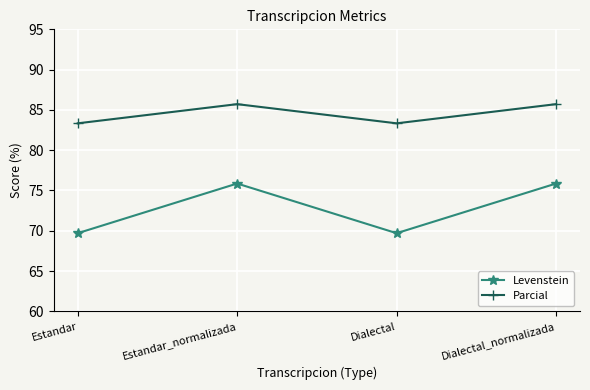

Between Estandar and Estandar_normalizada, which series saw the biggest shift?

Levenstein